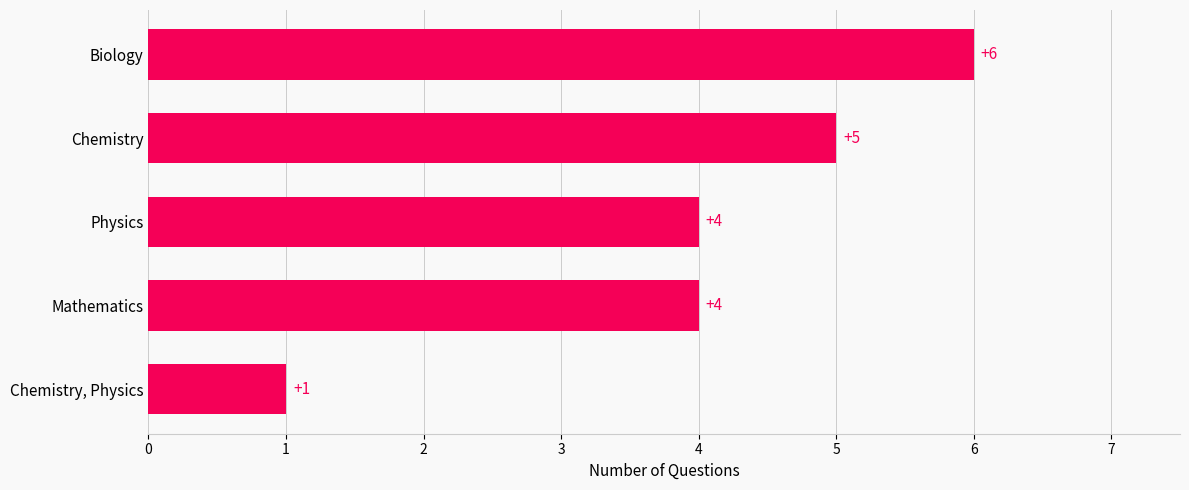

Which label corresponds to the largest value in the chart?

Biology